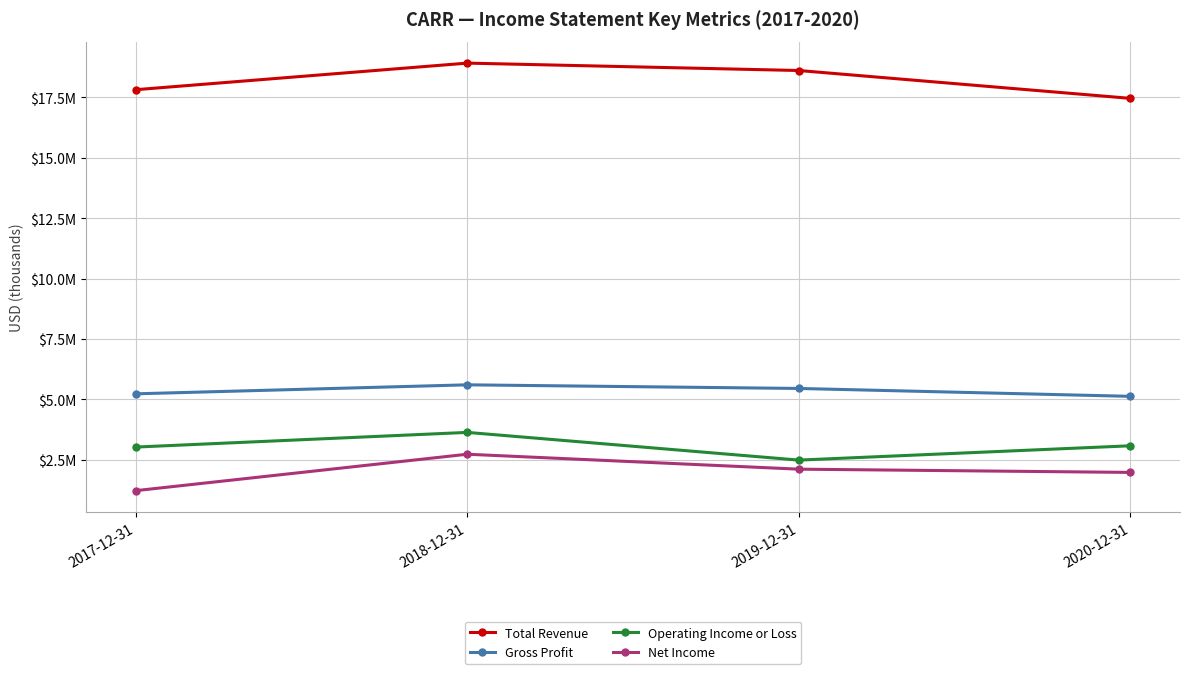

What is the label of the 4th point from the left?

2020-12-31